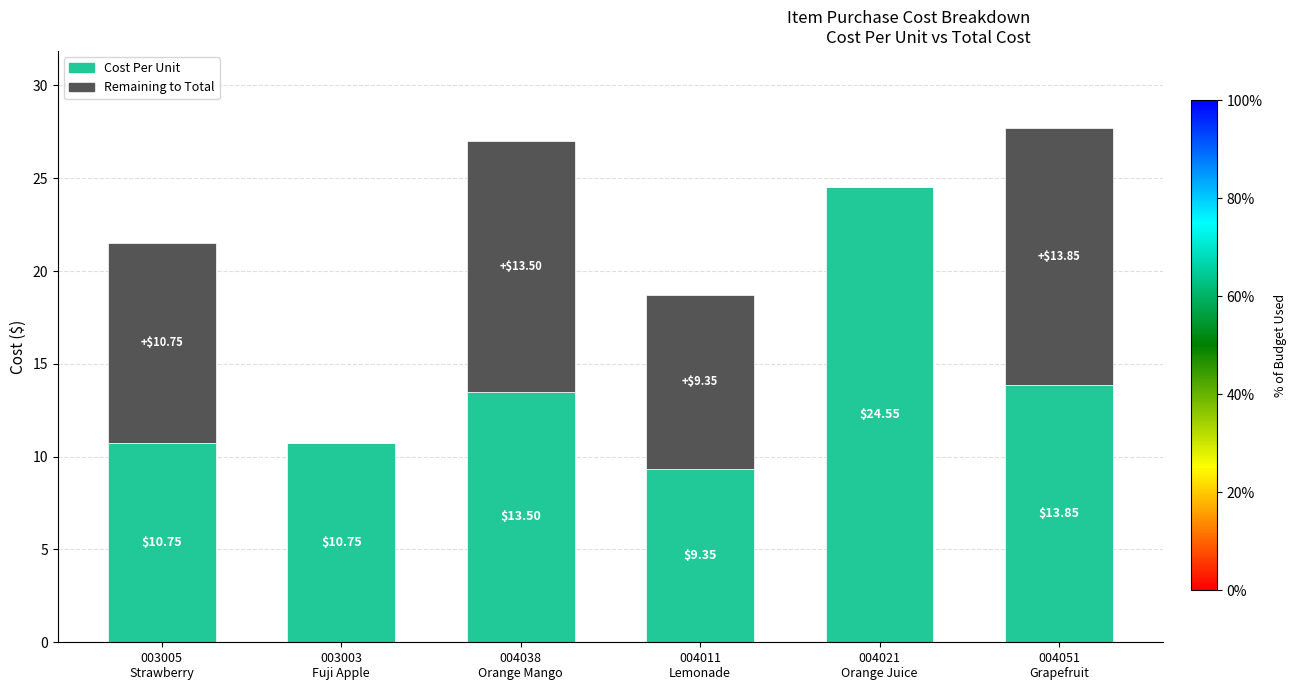

At which category is the sum across all series the highest?

004051
Grapefruit